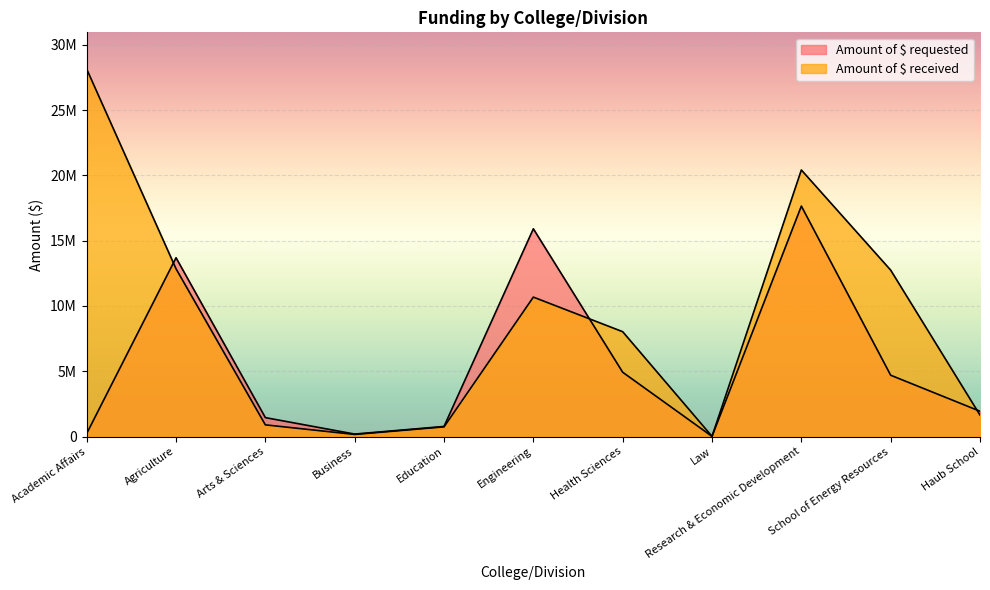

Count the number of categories in the chart.

11